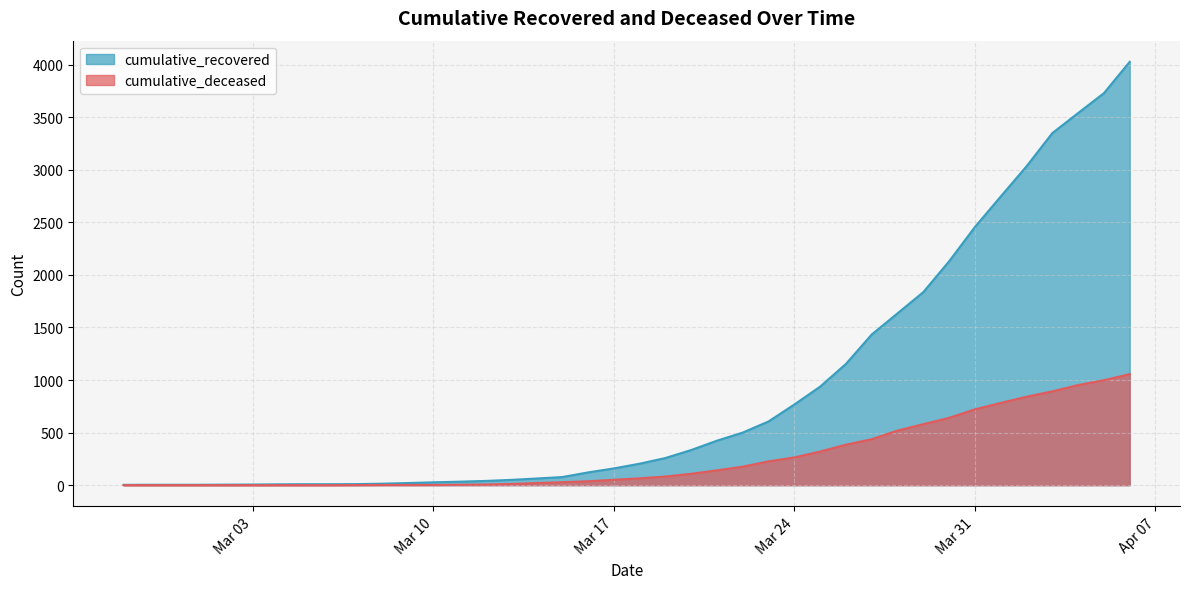

Which series has the largest range (max minus min)?

cumulative_recovered